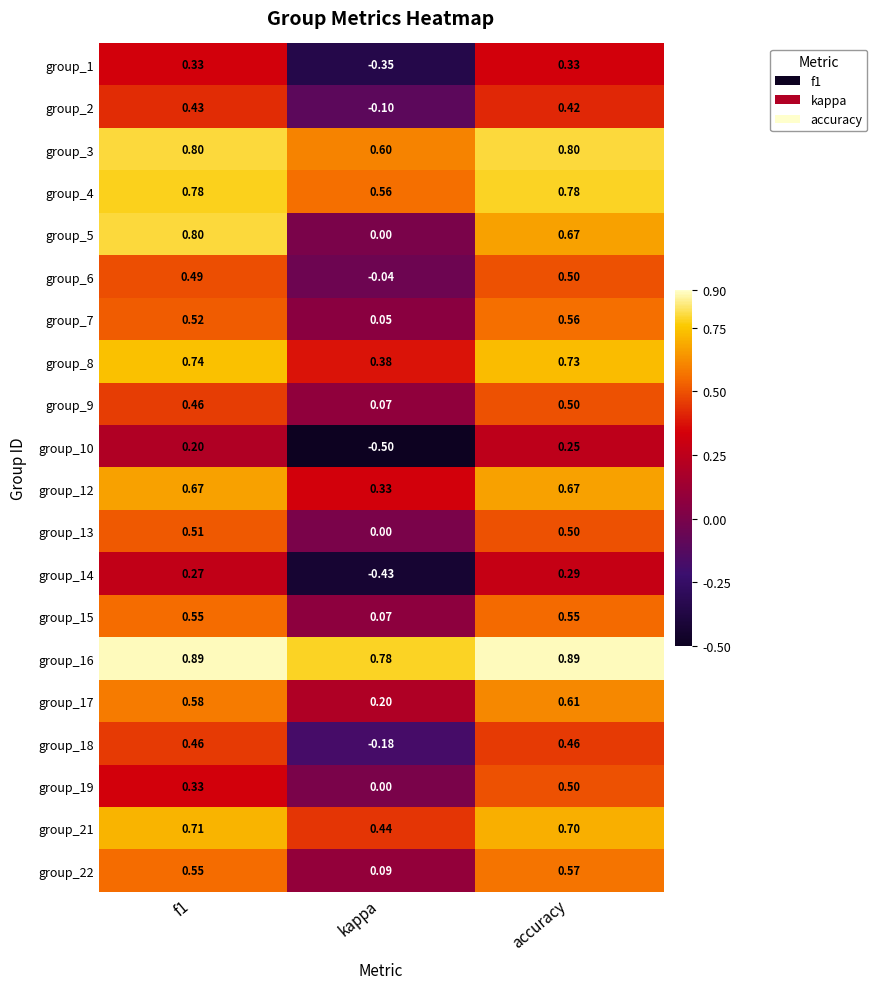

At which category does the chart reach its minimum across all series?

kappa